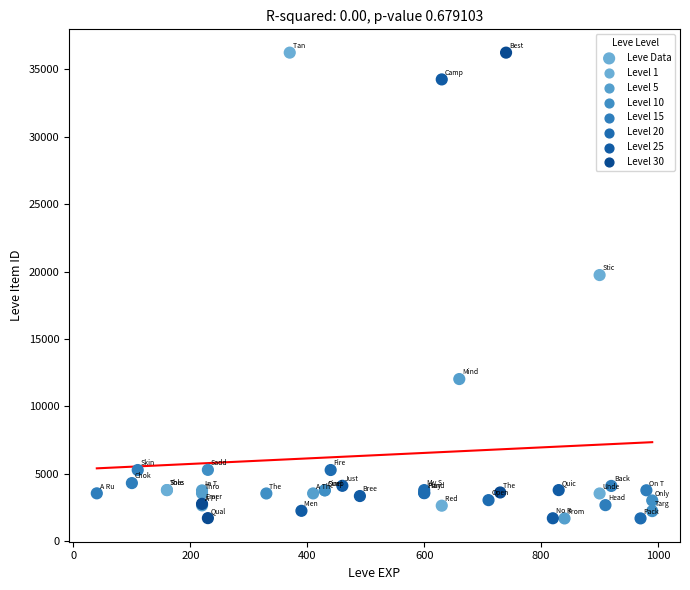

What Y value in the scatter plot is closest to 18967?

19744